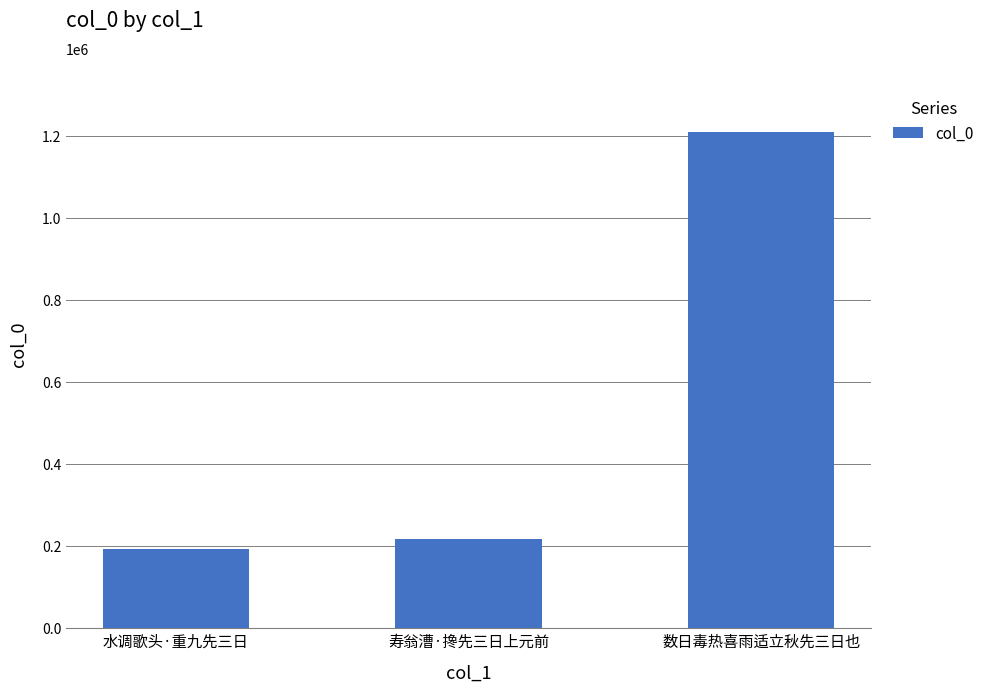

Rank the categories by value from highest to lowest.

数日毒热喜雨适立秋先三日也, 寿翁漕·搀先三日上元前, 水调歌头·重九先三日